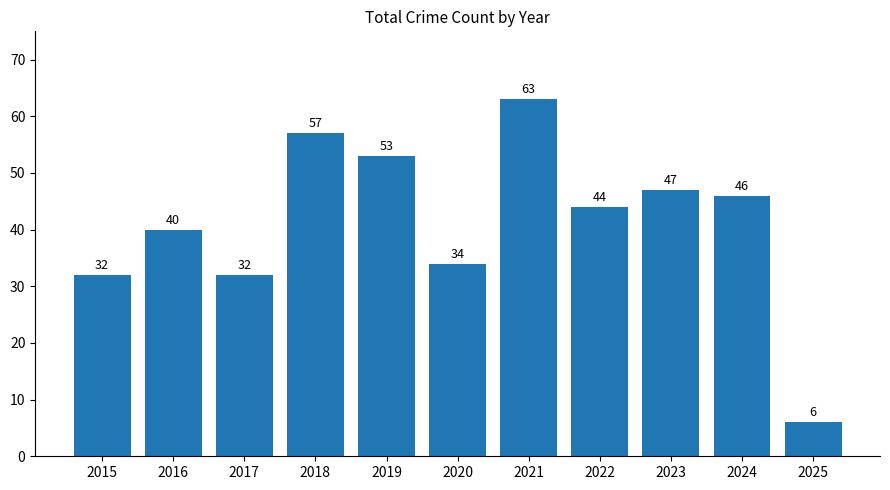

What is the sum of the values at 2020 and 2017?

66